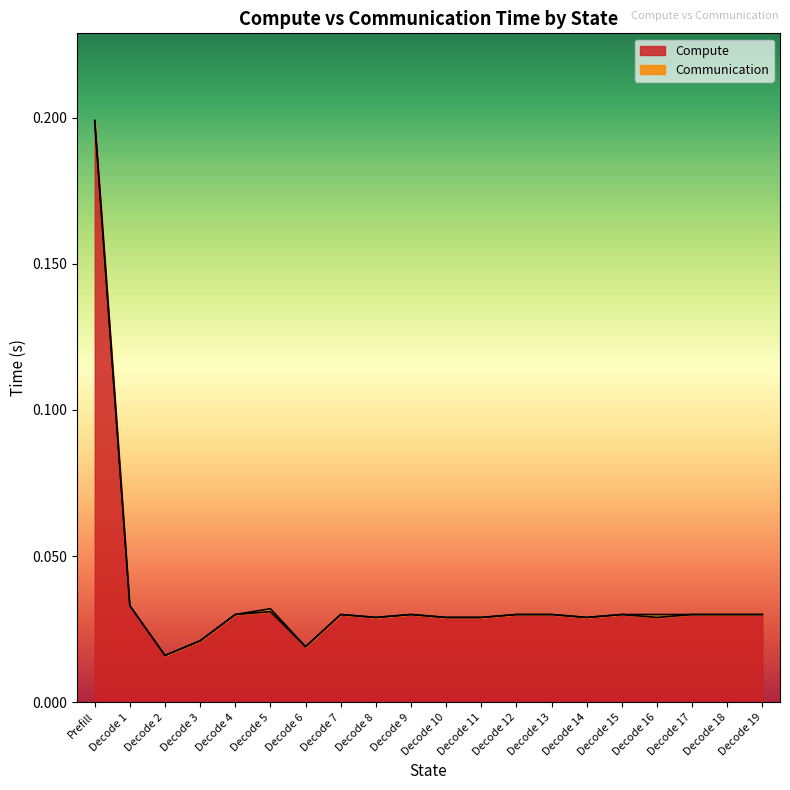

The value at Decode 1 is 0.0. True or false?

False